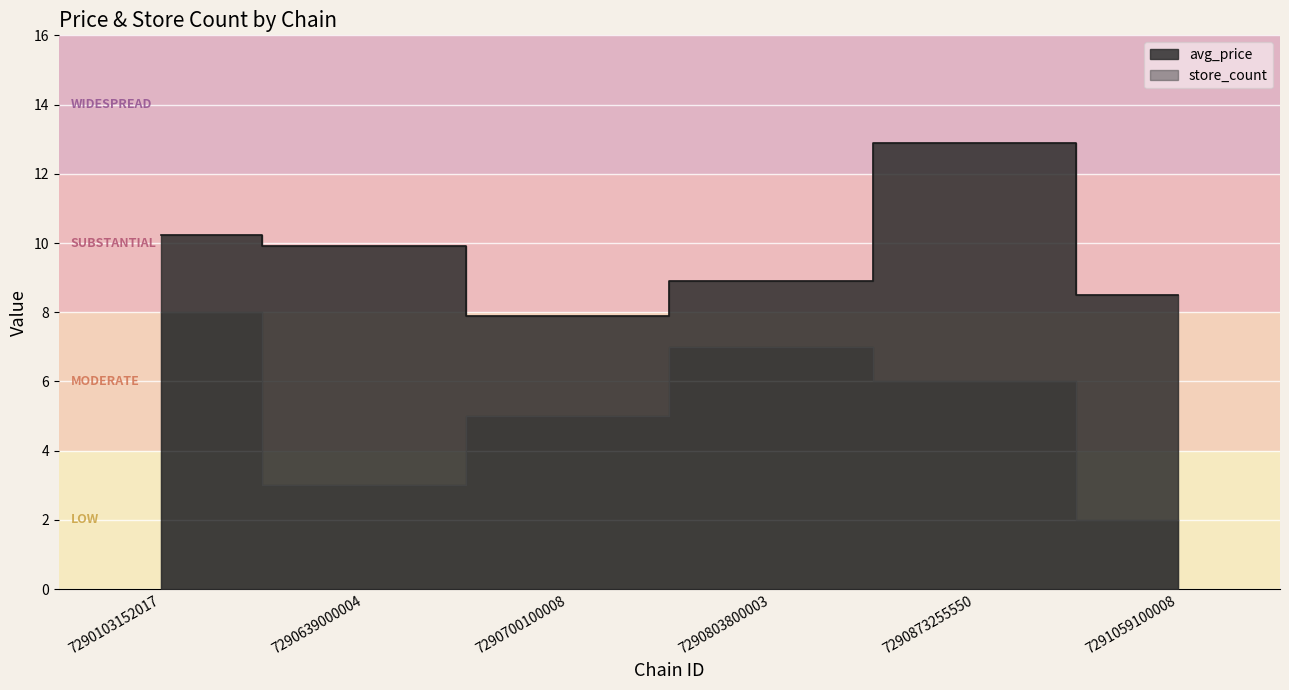

How many distinct data groups are displayed?

2